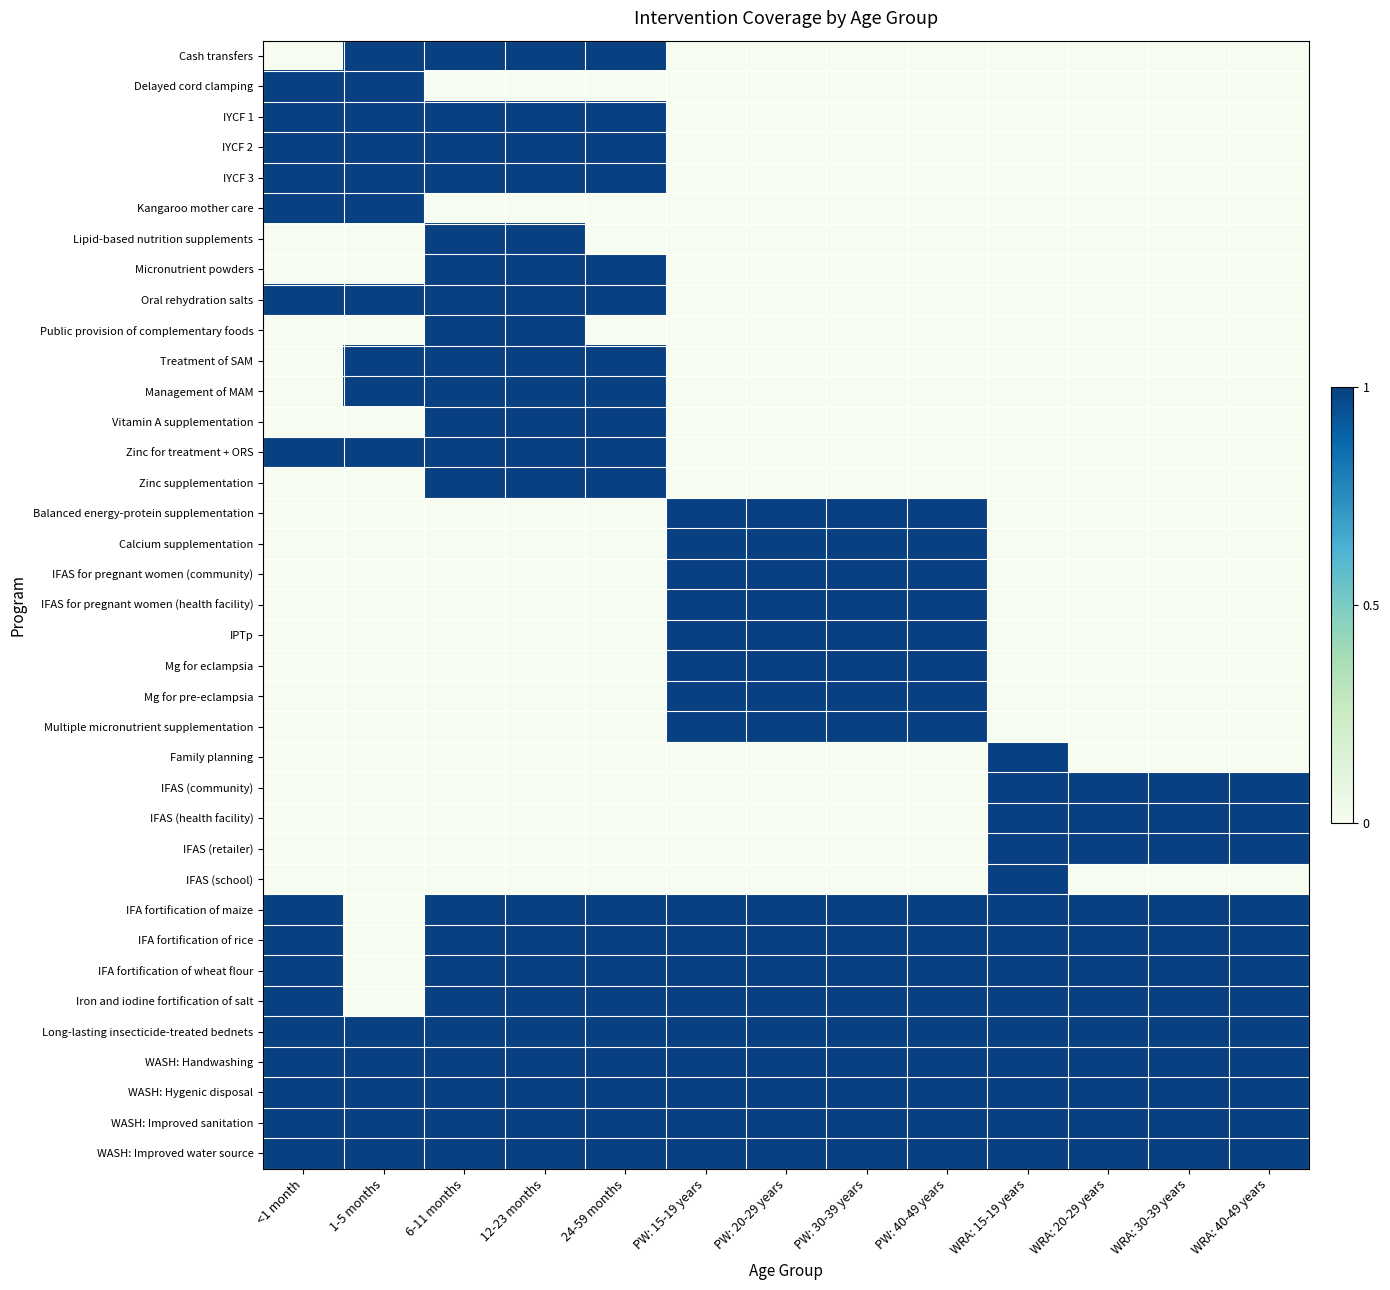

At how many categories does at least one series exceed 0?

13